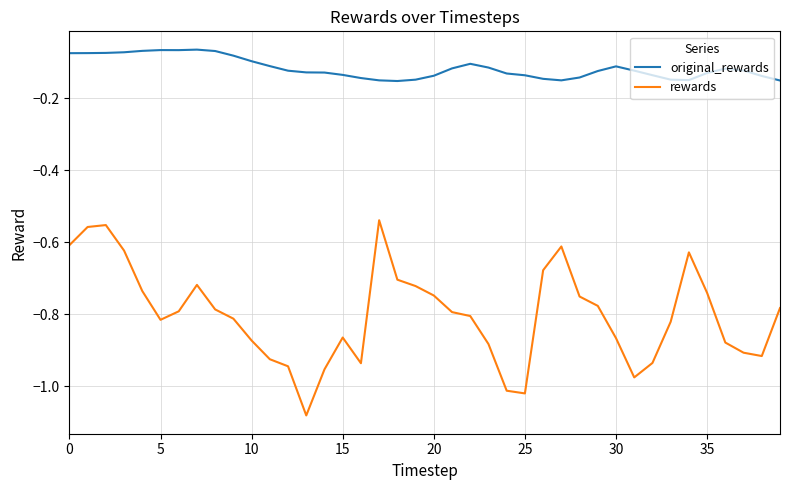

Which series has the largest total across all categories?

original_rewards